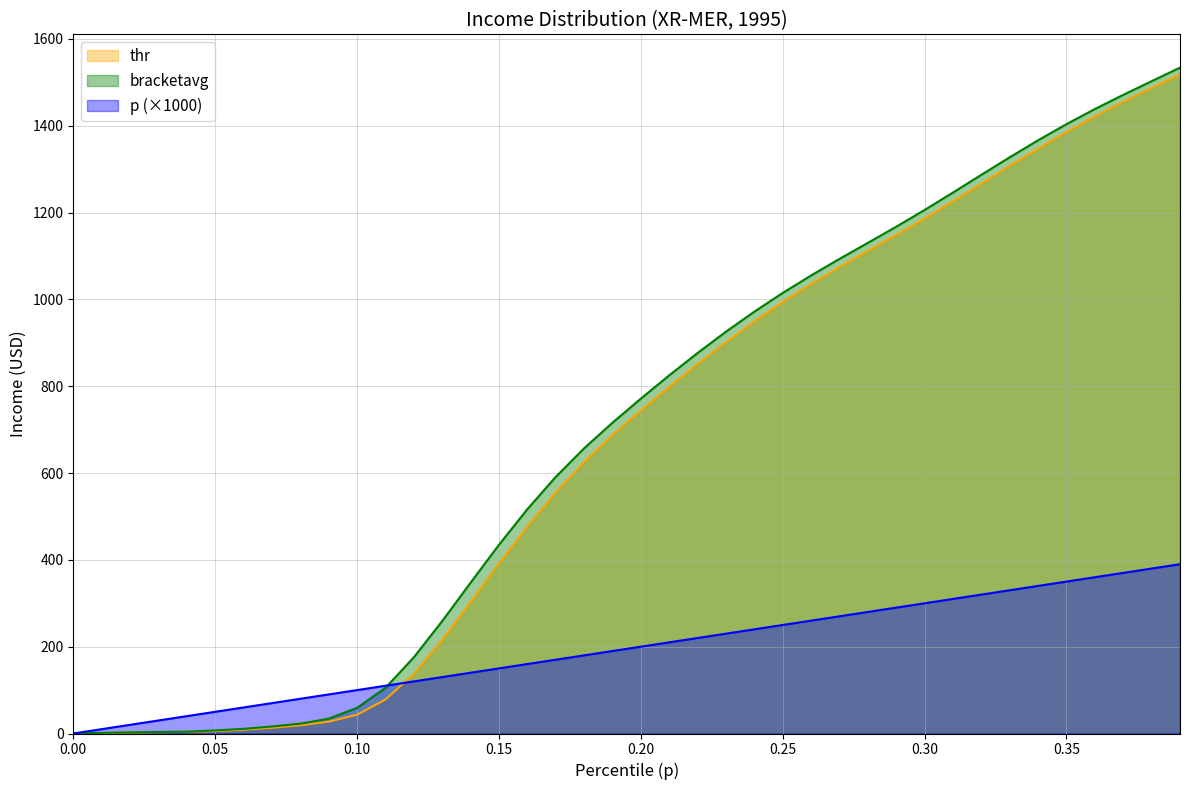

Which series has the widest spread of values?

bracketavg